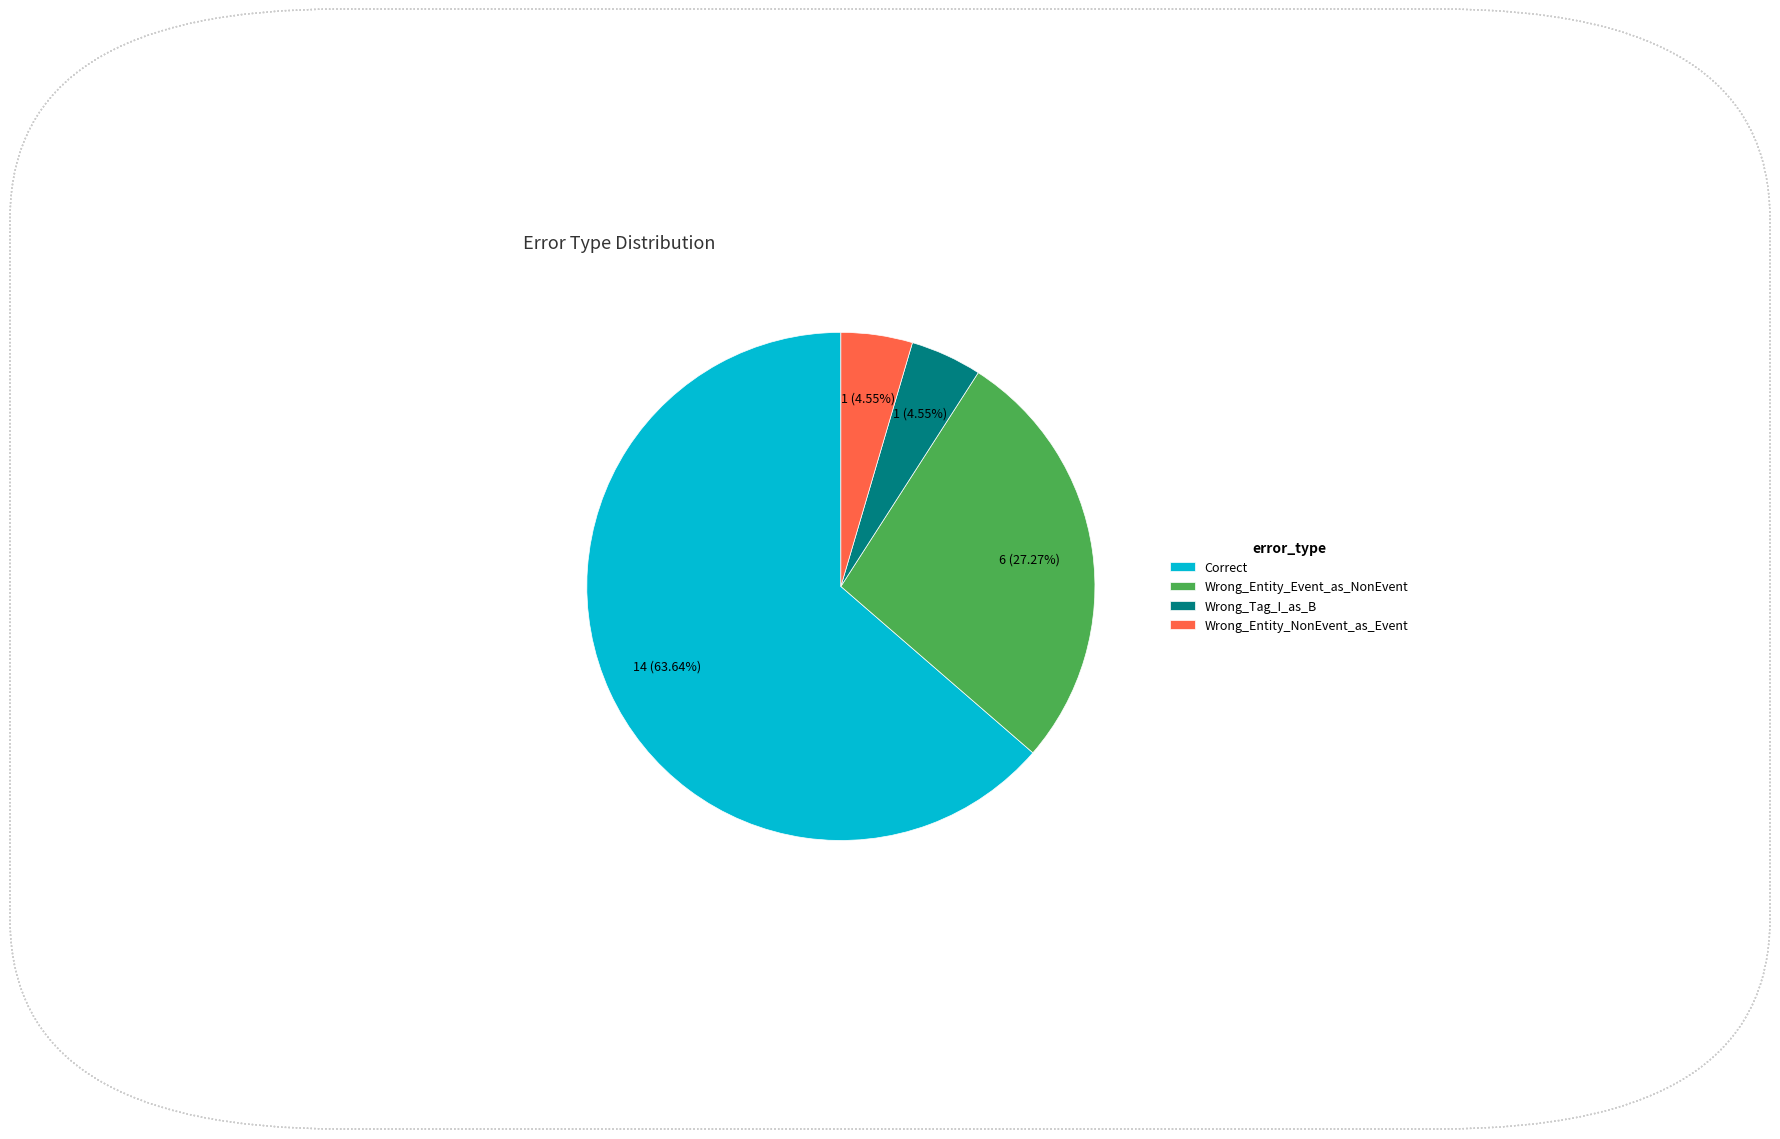

Is there any slice that represents more than half of the pie?

Yes